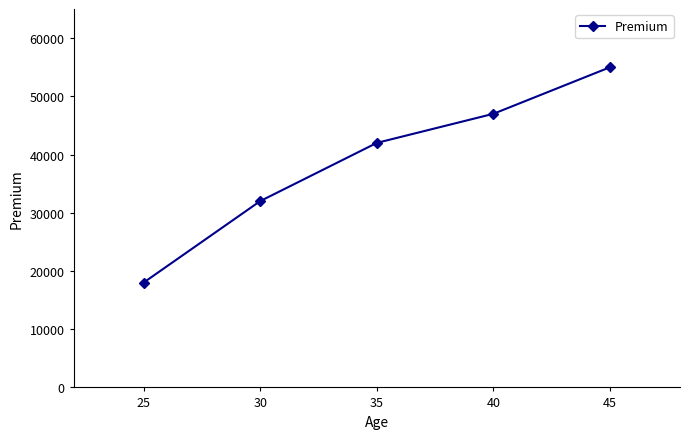

Rank the categories by value from lowest to highest.

25, 30, 35, 40, 45